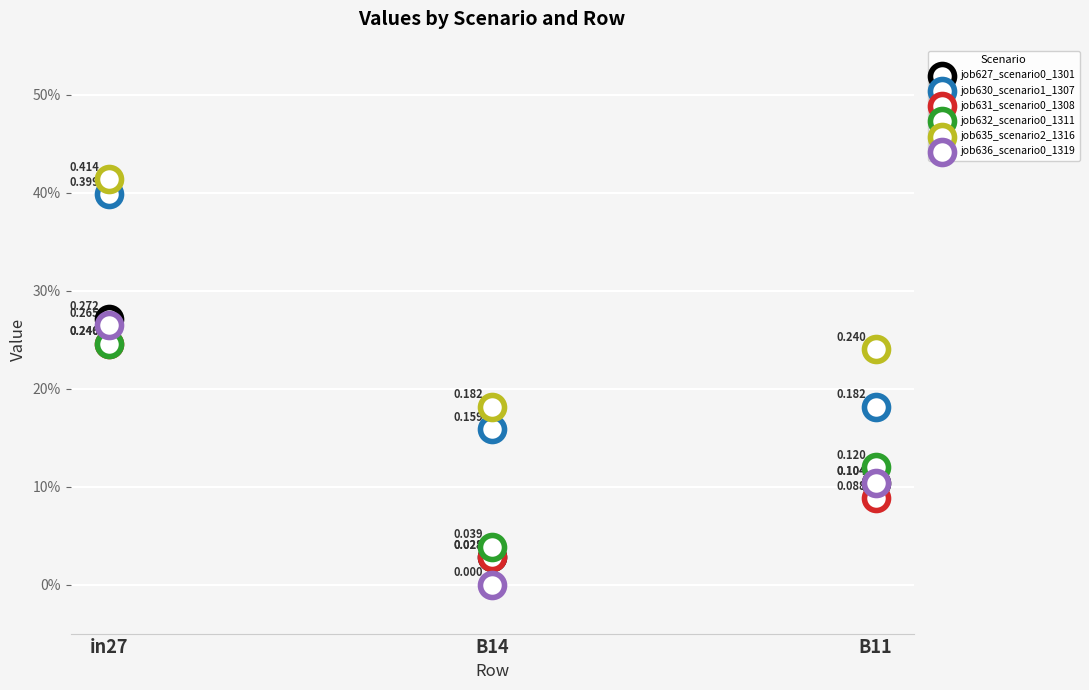

Which series reaches the minimum Y coordinate?

job636_scenario0_1319